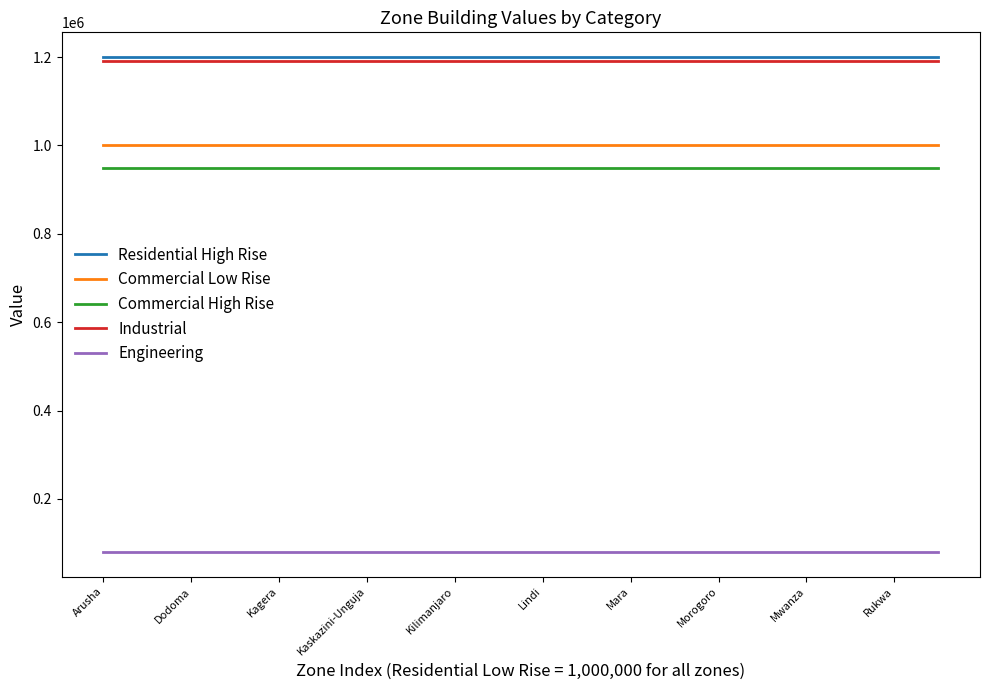

What is the lowest value of the Residential High Rise series?

1200000